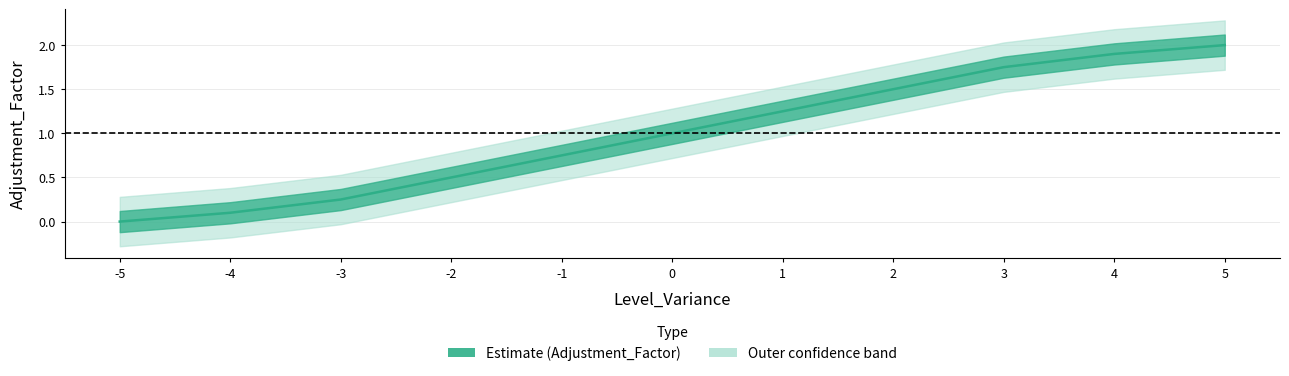

The value at 4 is 1.9. True or false?

True